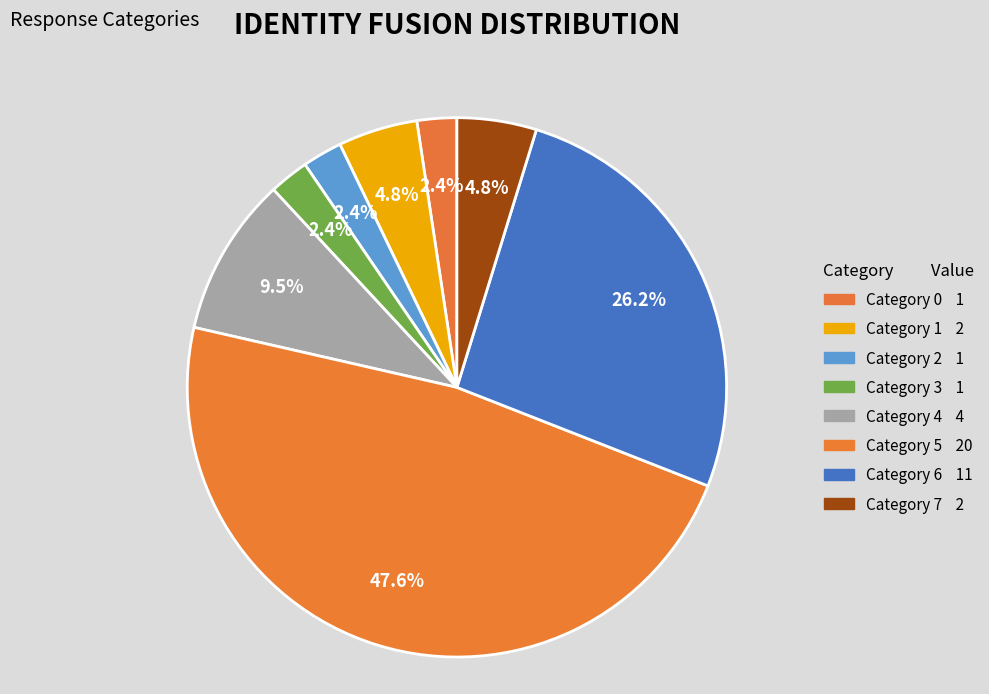

Which category has the biggest portion of the pie?

5